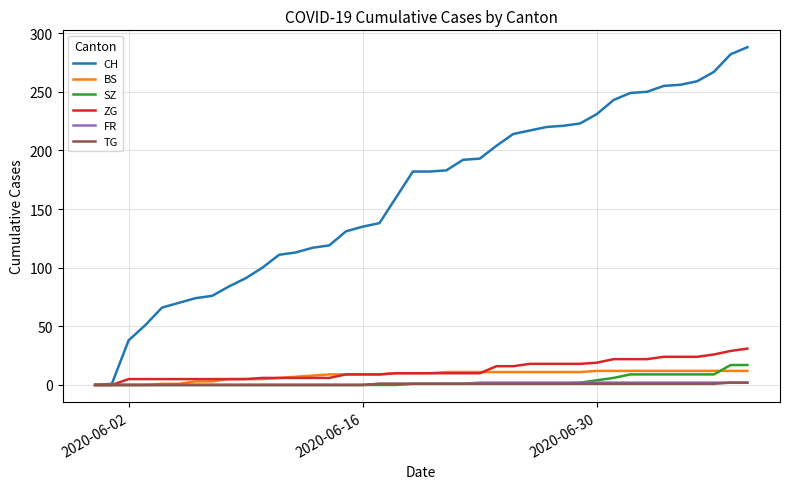

How many lines are shown in the chart?

6